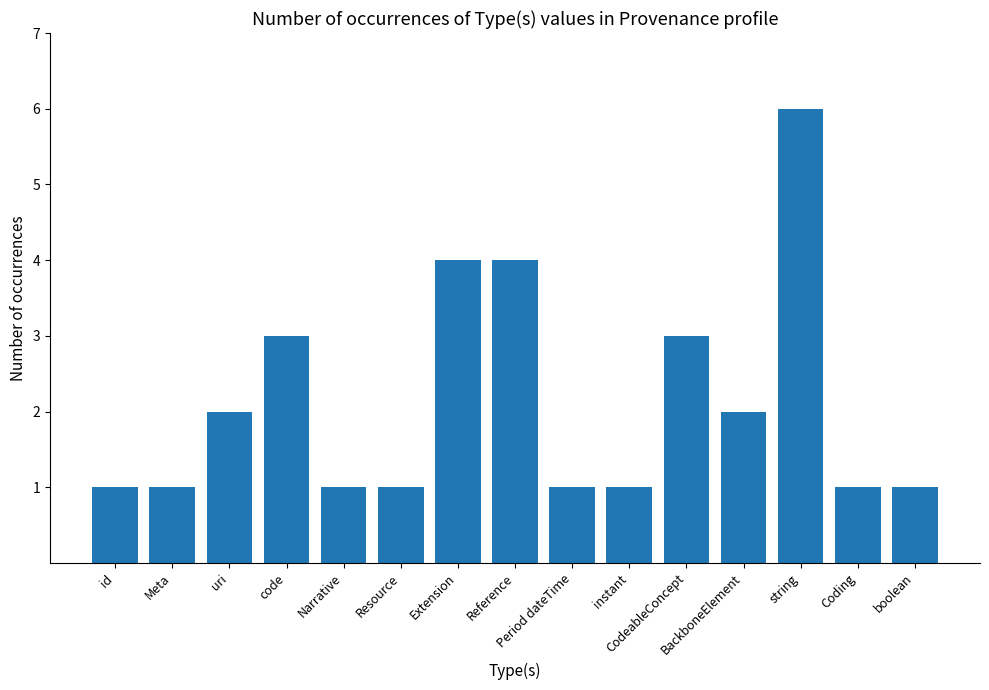

True or false: the data shows 3 at BackboneElement.

False